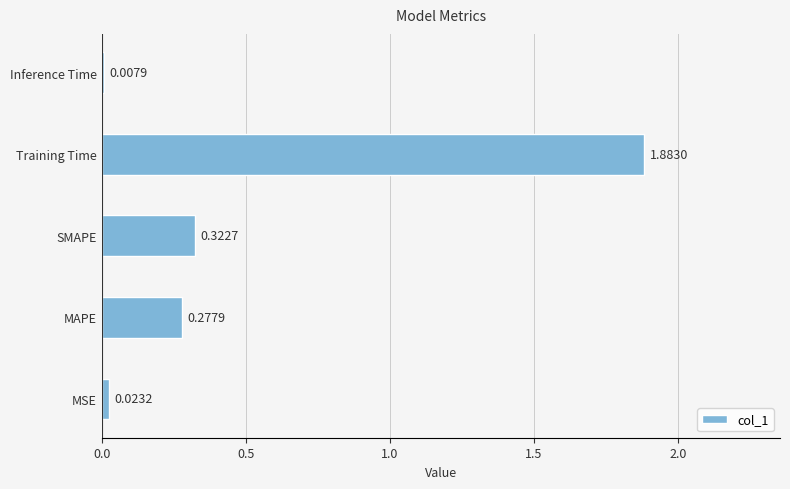

Which label corresponds to the smallest value in the chart?

Inference Time